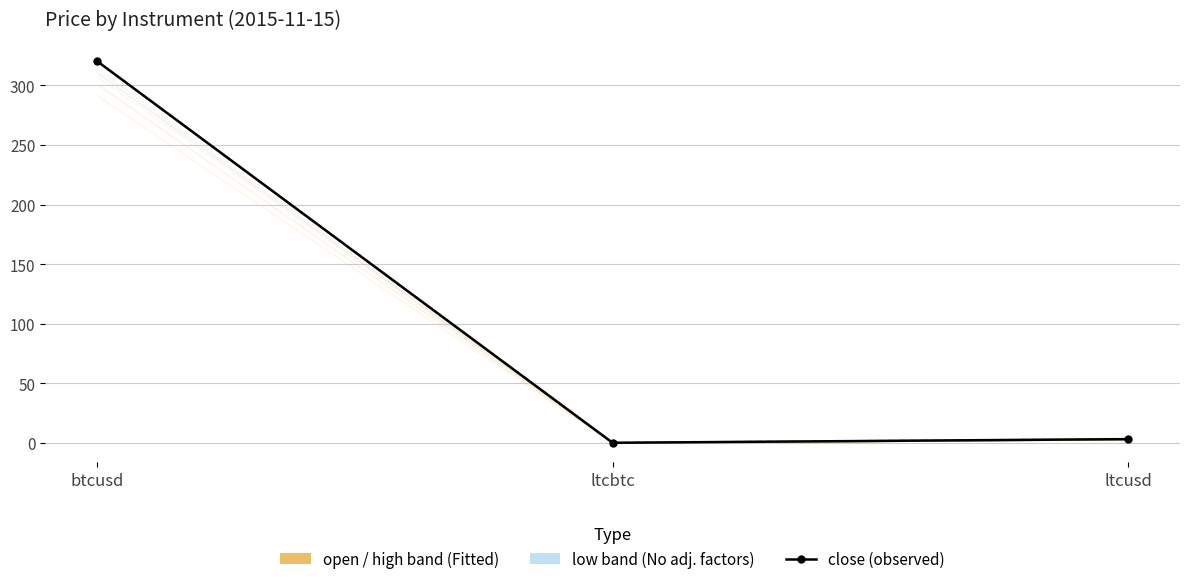

How many lines are shown in the chart?

1